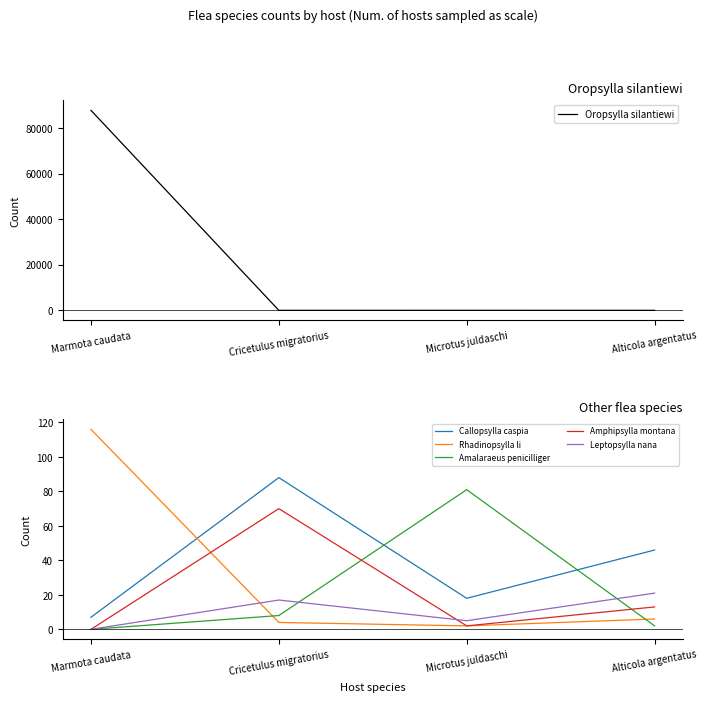

Is the value of Amphipsylla montana at Cricetulus migratorius greater than the value of Callopsylla caspia at Marmota caudata?

Yes